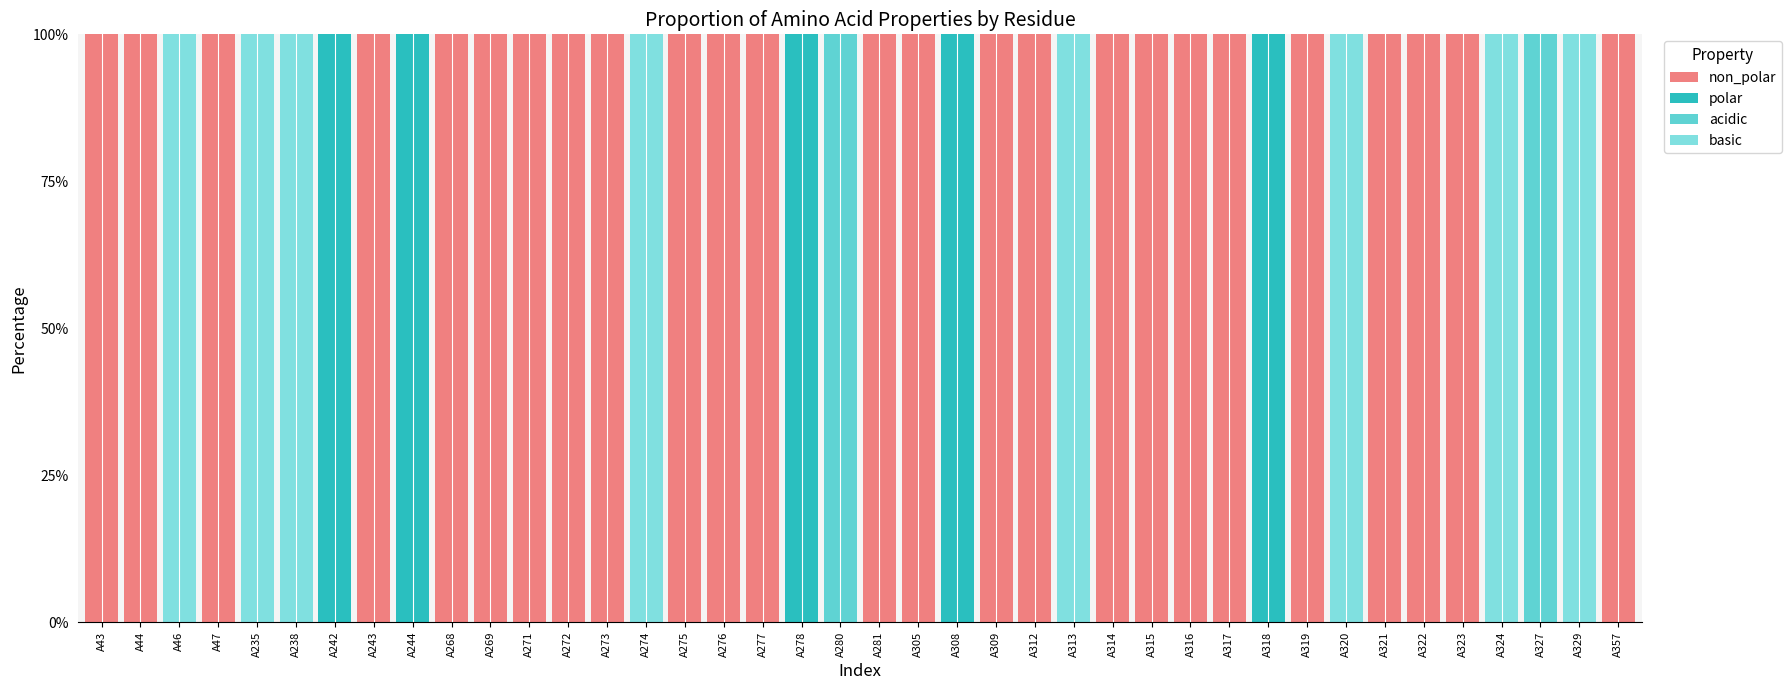

Between A278 and A320, which is larger?

A278